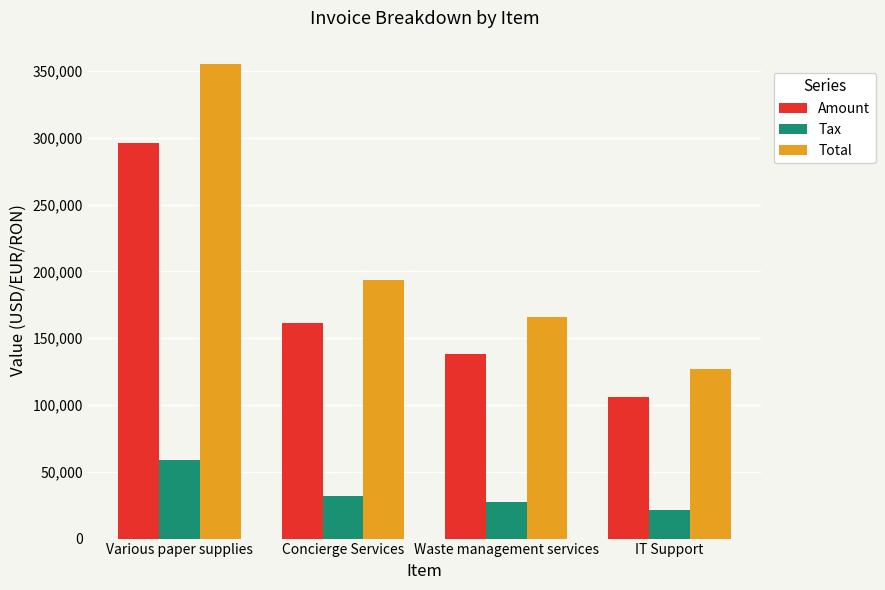

Is it true that Amount equals 138318.0 at Waste management services?

True